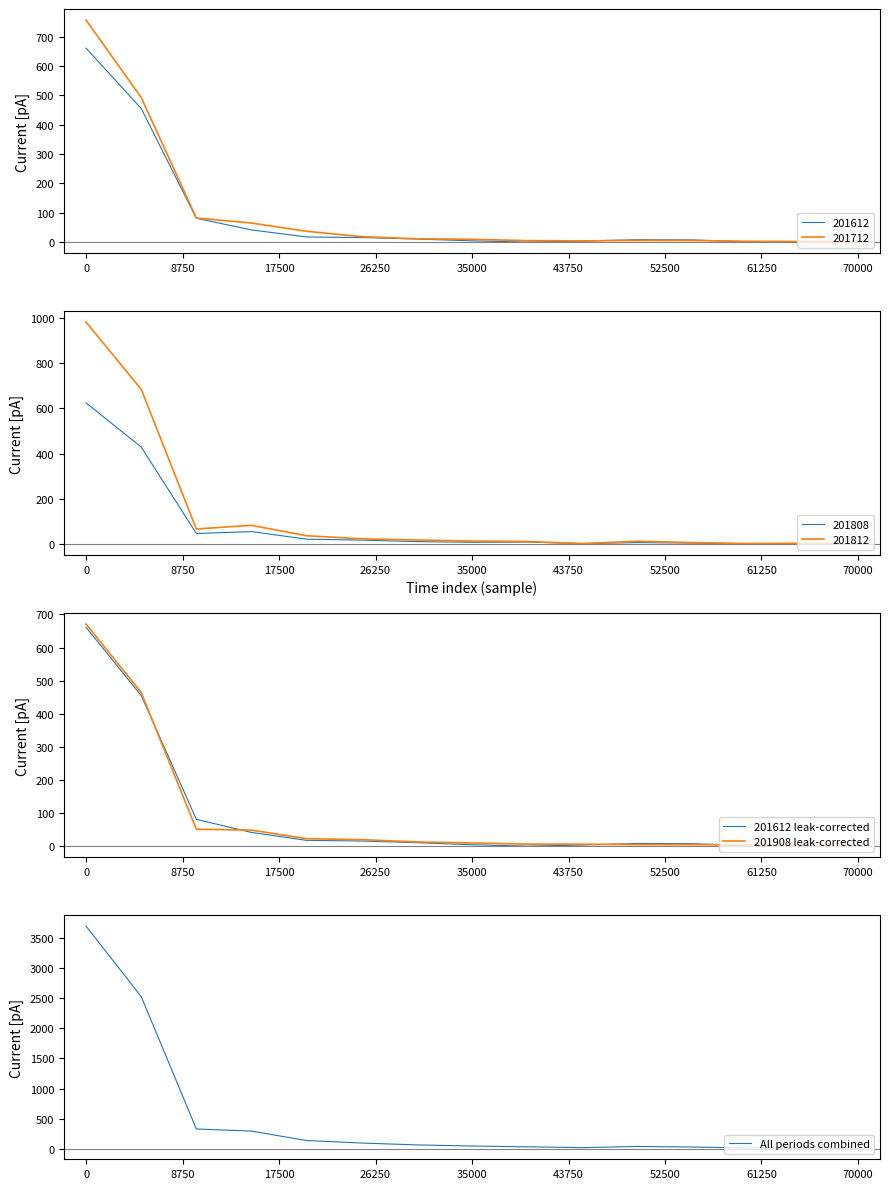

Is this an area chart (filled region under the line)?

No